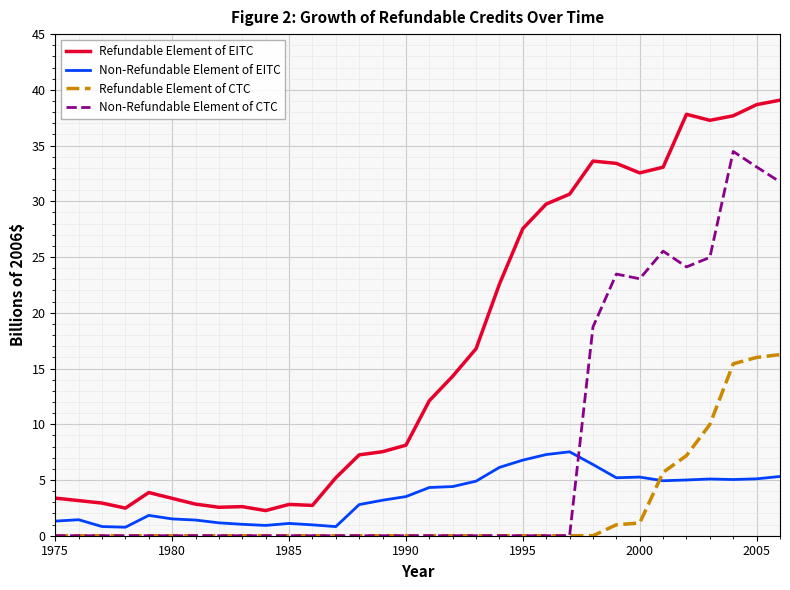

What is the maximum value for Non-Refundable Element of EITC?

7.5